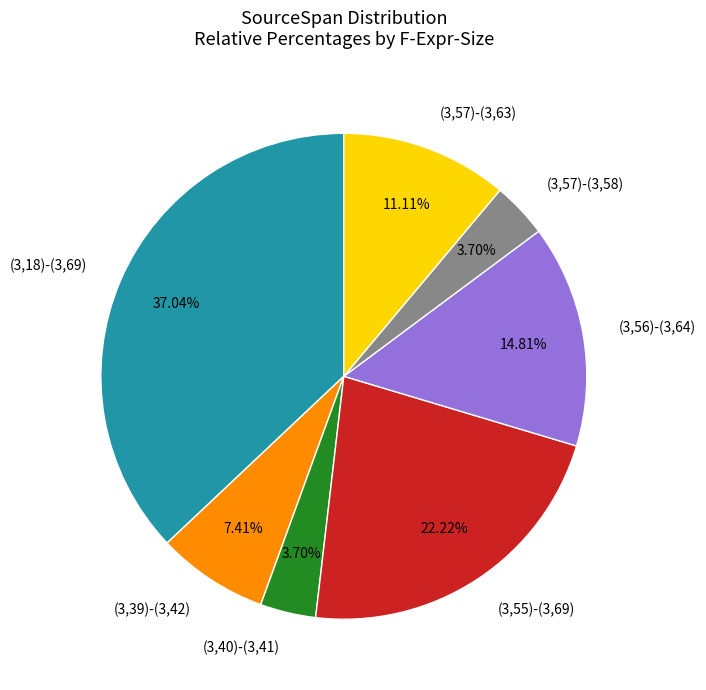

Count the number of slices in the pie.

7